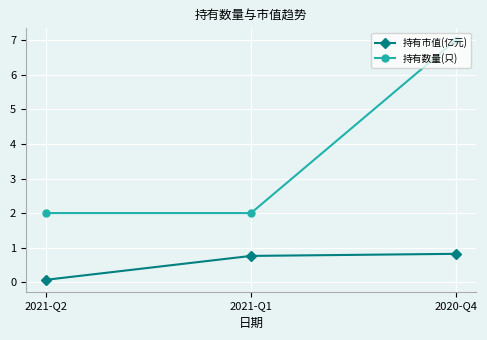

What is the label of the 2nd point from the left?

2021-Q1